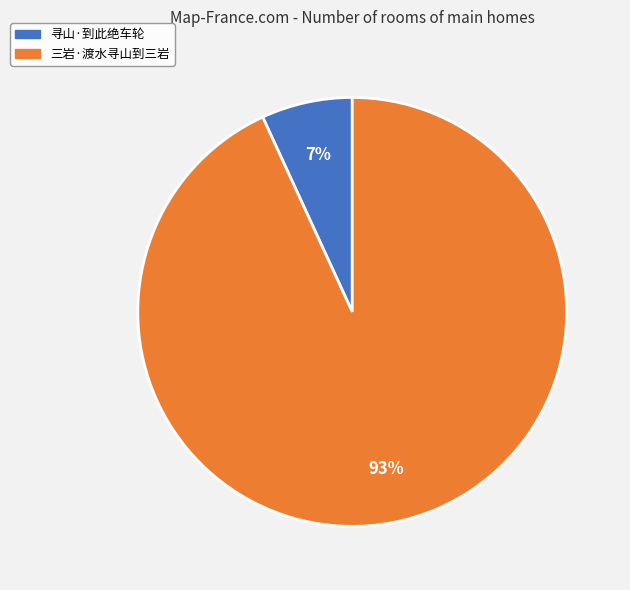

Does 寻山·到此绝车轮 represent more than half of the total?

No